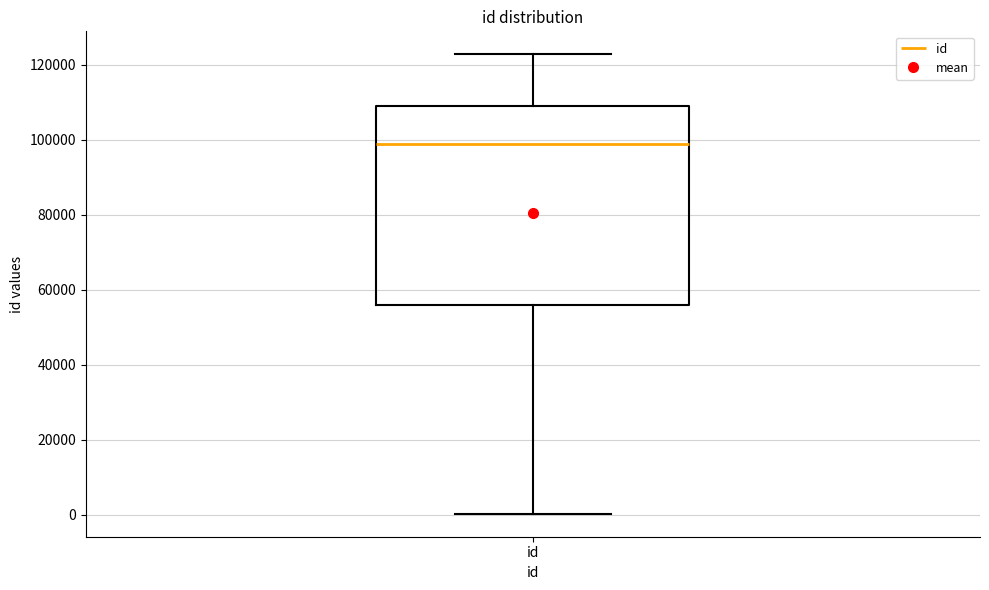

Where does the lower whisker of the box for id end on the y-axis? The values are not printed on the chart, so give them approximately, as read against the axis.

0